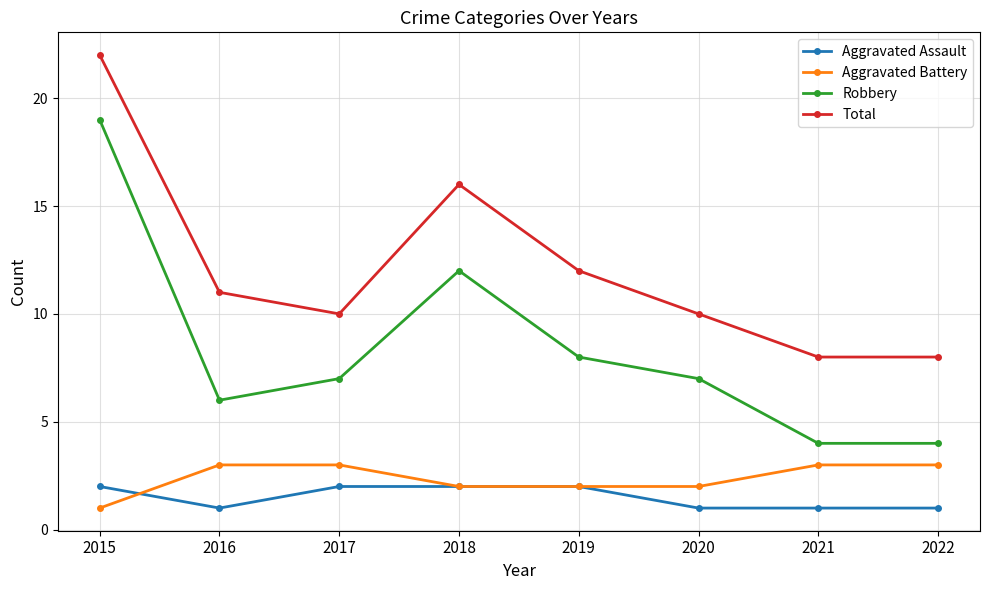

How many values in the Aggravated Assault series are below 2?

4